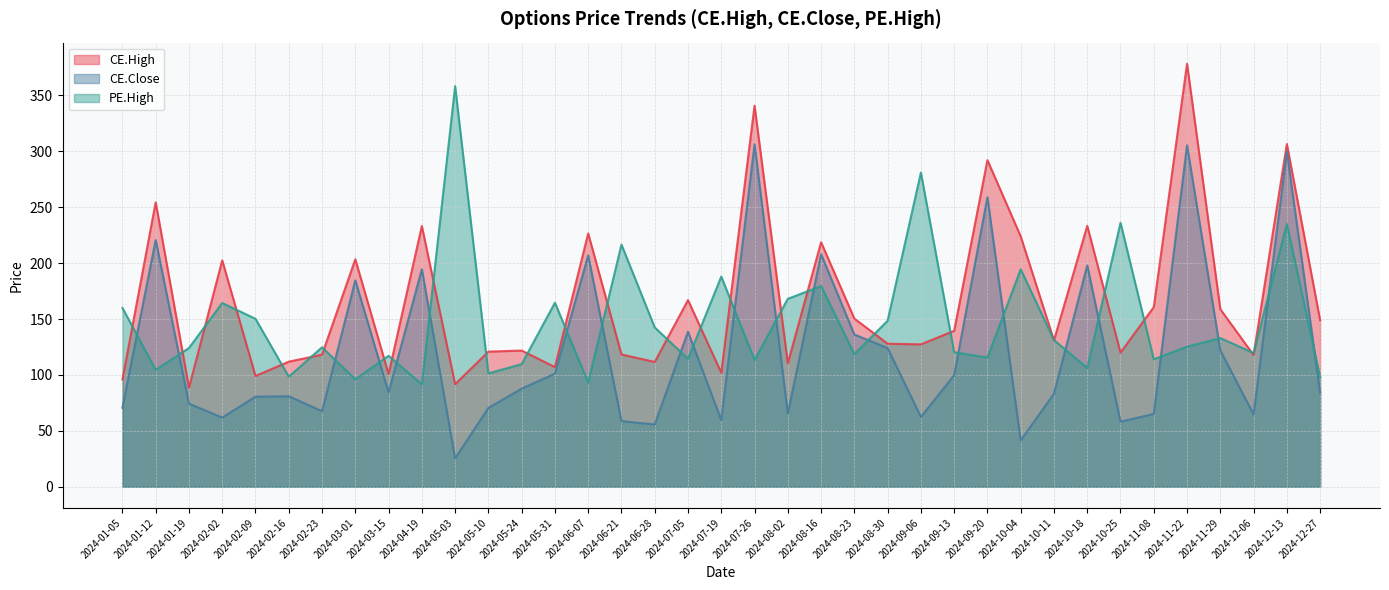

What is the sum of all CE.High values?

6162.7